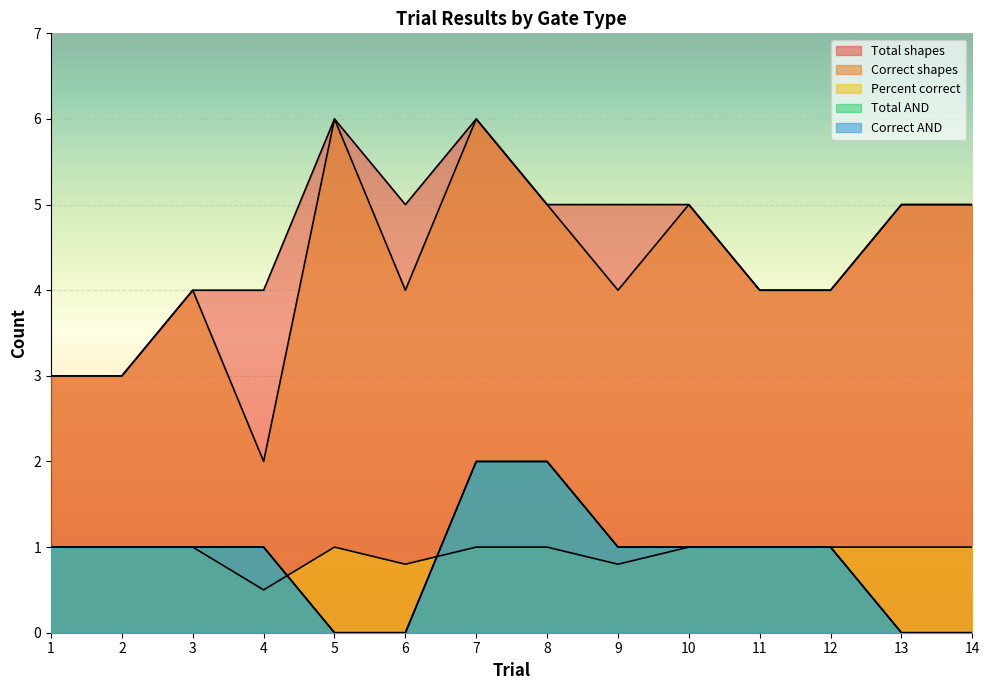

Which series has the largest range (max minus min)?

Correct shapes